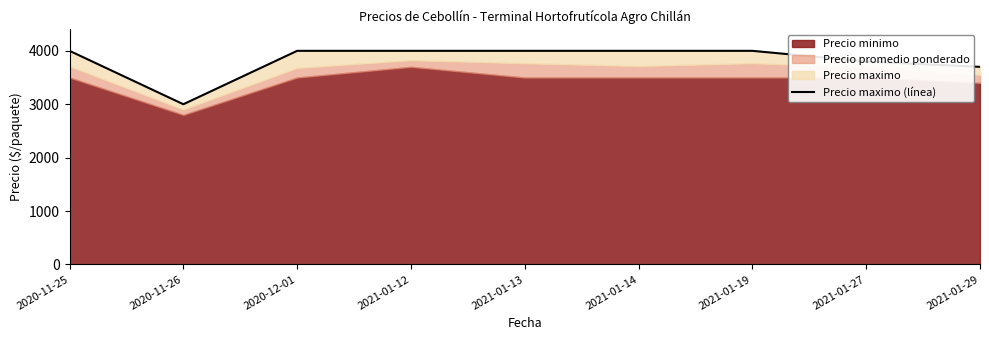

What is the change in value from 2021-01-12 to 2021-01-29?

-300